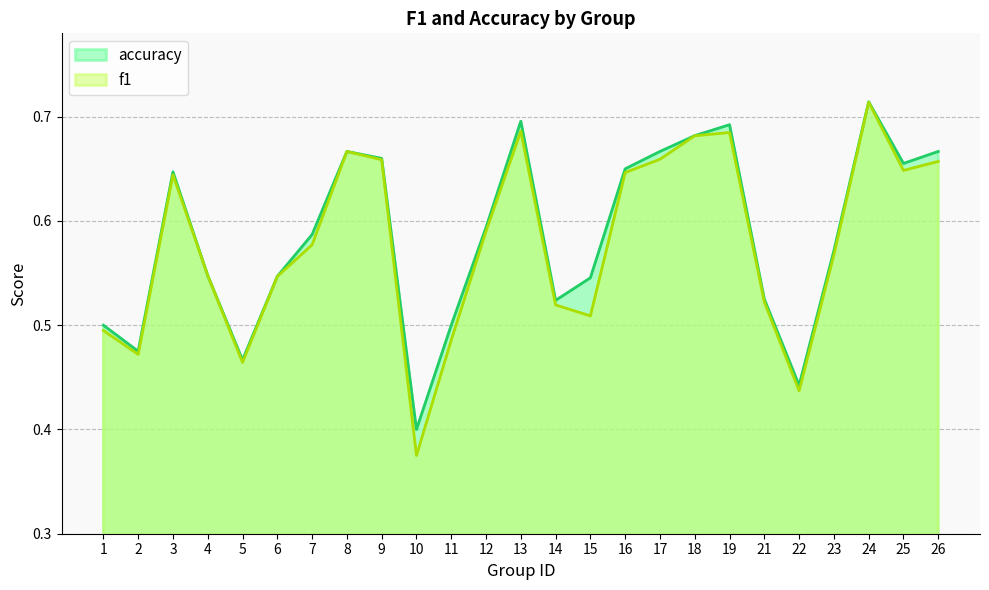

What is the value of the accuracy point at the 9th from the left?

0.7